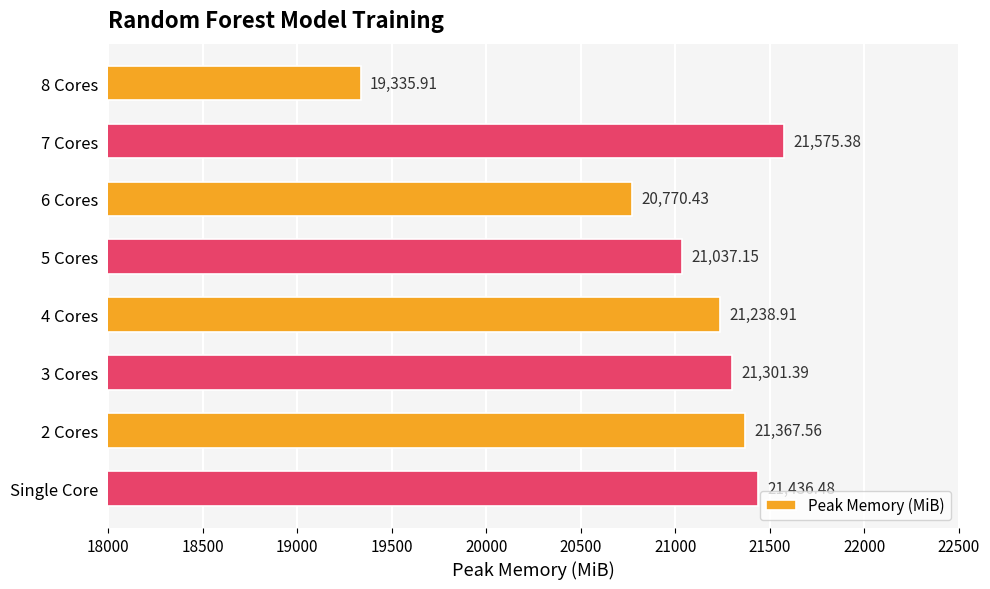

What is the change in value from 7 Cores to Single Core?

-138.9